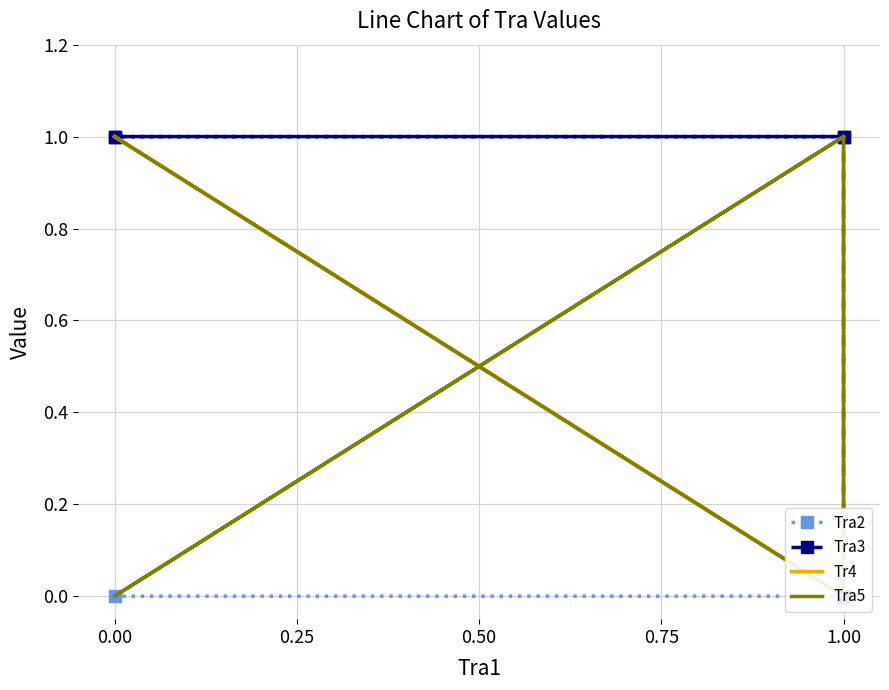

Is it true that Tr4 equals 1 at 0.00?

True